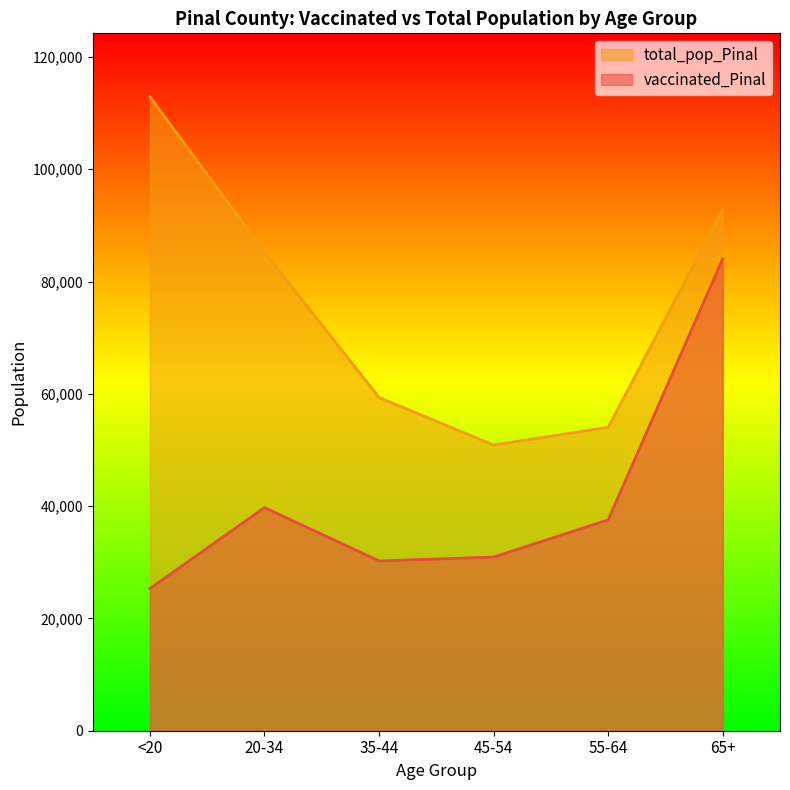

Where is vaccinated_Pinal nearest to the value 54684?

20-34